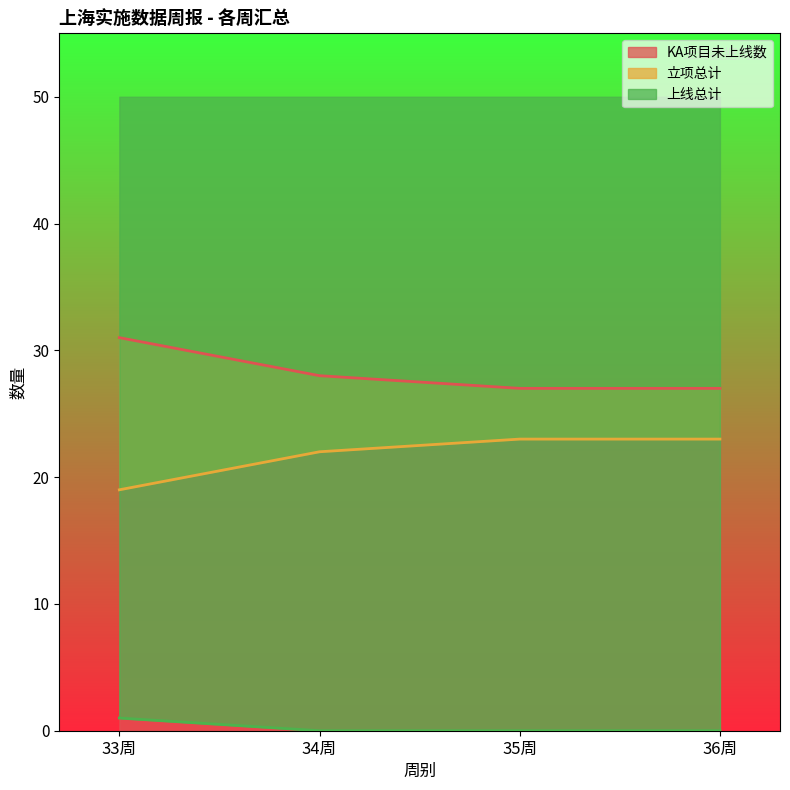

What position from the right is 33周?

4